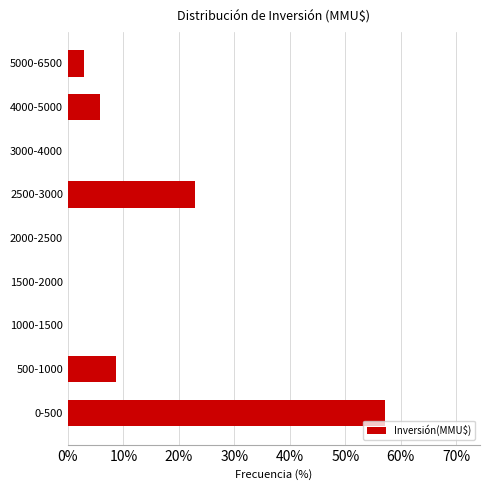

Reading bottom to top, what are all the values shown in this chart?

0-500=57.1	500-1000=8.6	1000-1500=0.0	1500-2000=0.0	2000-2500=0.0	2500-3000=22.9	3000-4000=0.0	4000-5000=5.7	5000-6500=2.9